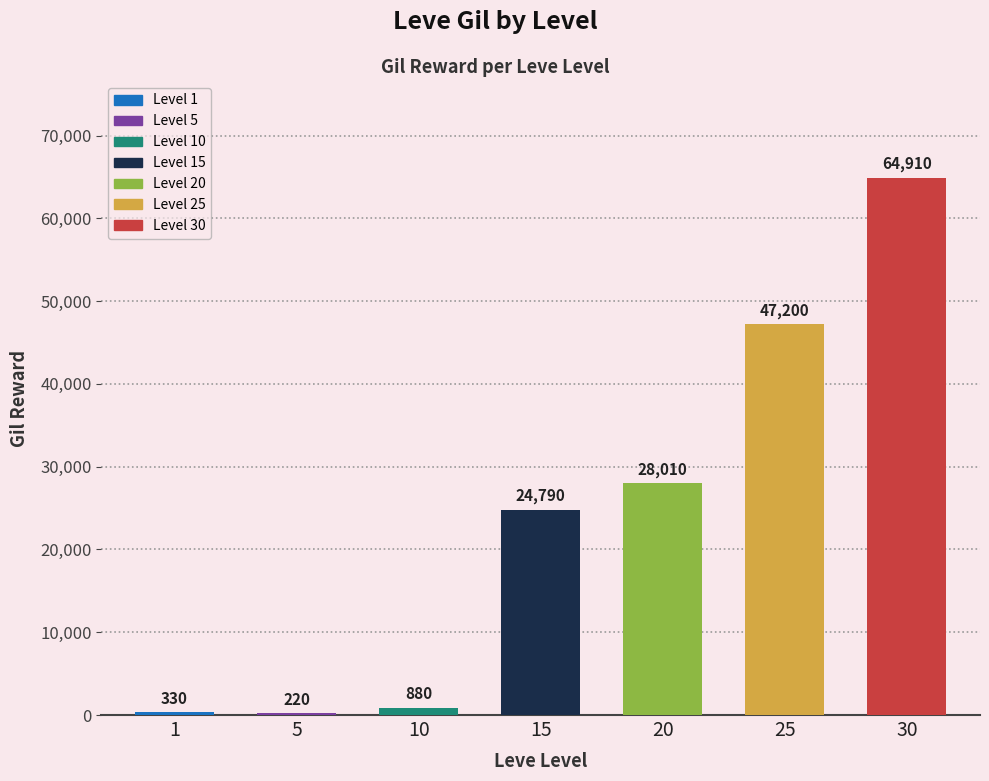

Are the bars grouped side by side (vs. stacked)?

No